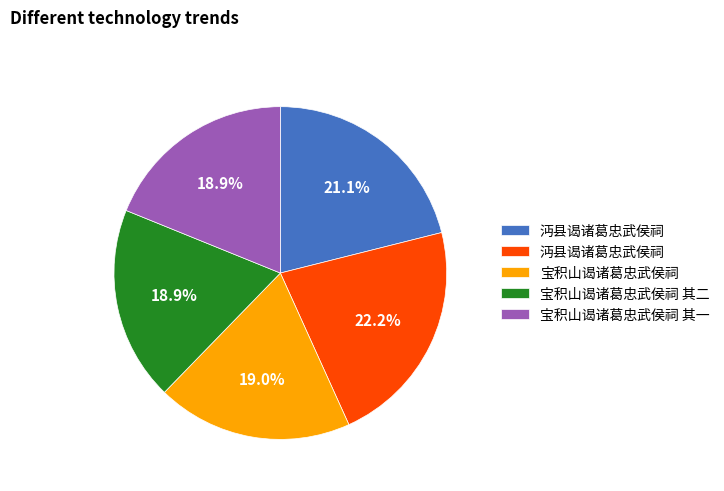

Does any single category account for the majority?

No